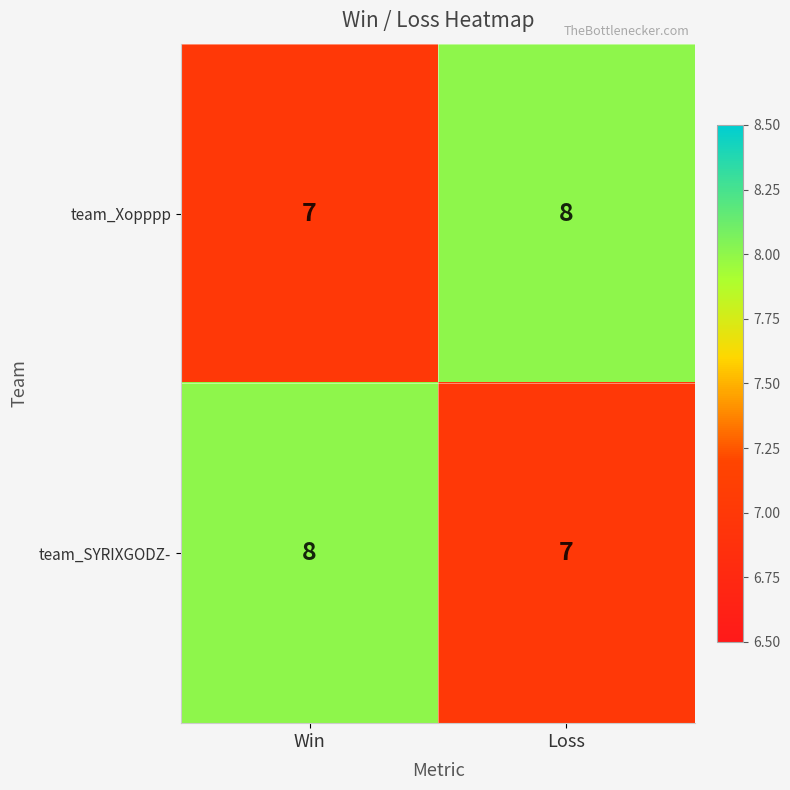

Which category has the lowest value in the team_Xopppp series?

Win